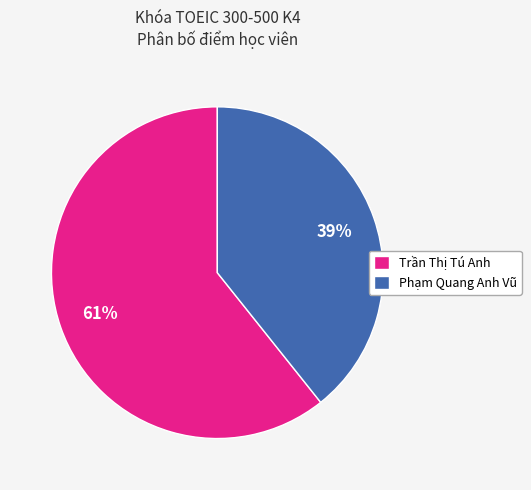

To the nearest percent, what is the combined percentage of Phạm Quang Anh Vũ and Trần Thị Tú Anh?

100%